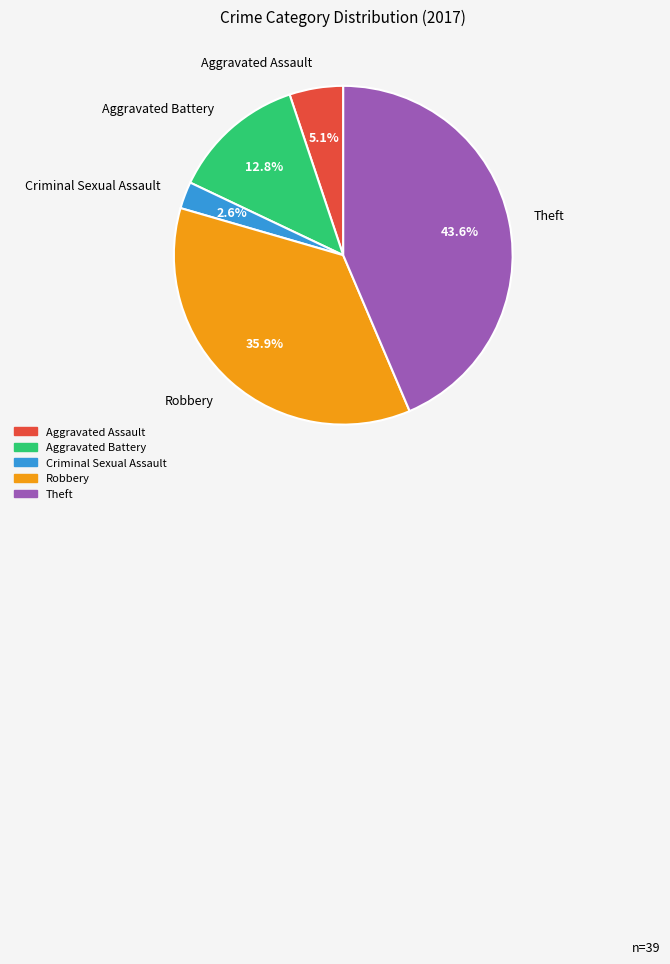

Is it true that Aggravated Battery is 28% of the pie?

False